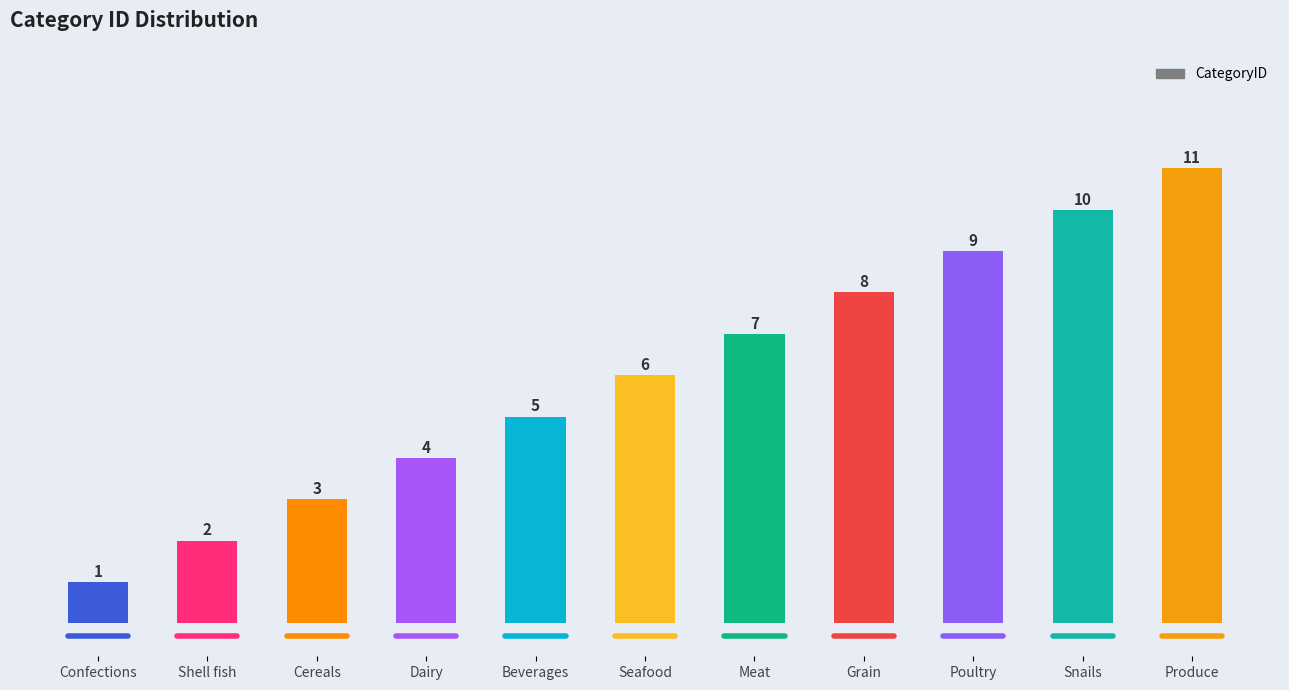

Rank the categories by value from highest to lowest.

Produce, Snails, Poultry, Grain, Meat, Seafood, Beverages, Dairy, Cereals, Shell fish, Confections